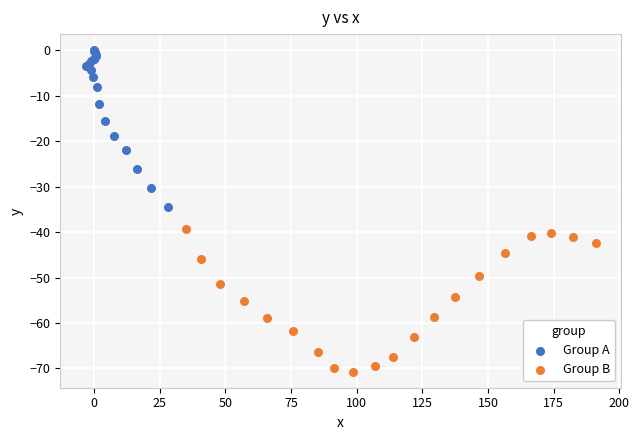

Which series contains the highest Y value?

Group A